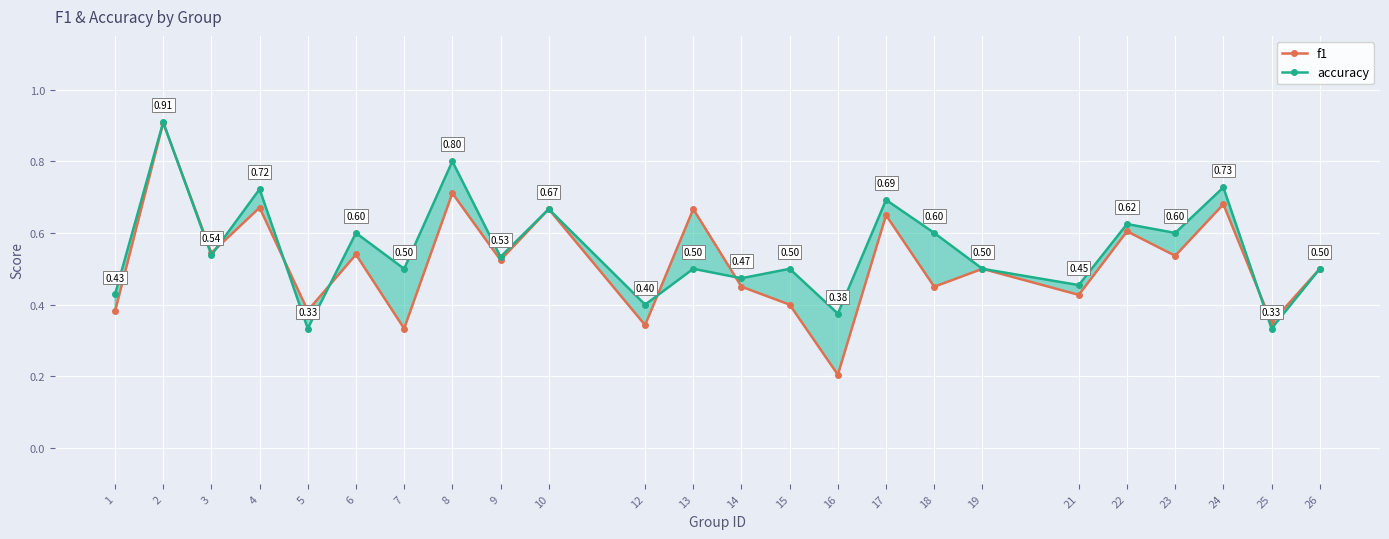

Between which two adjacent categories do f1 and accuracy first intersect?

2 and 3